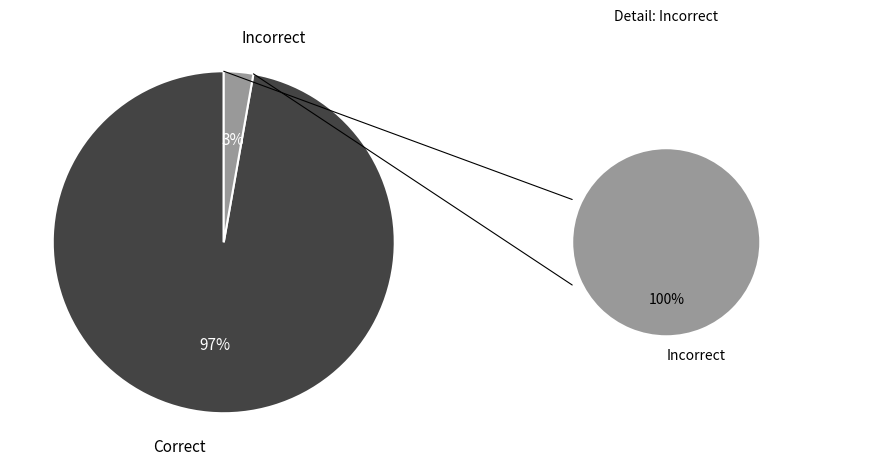

How much of the chart is everything except Incorrect?

97.2%